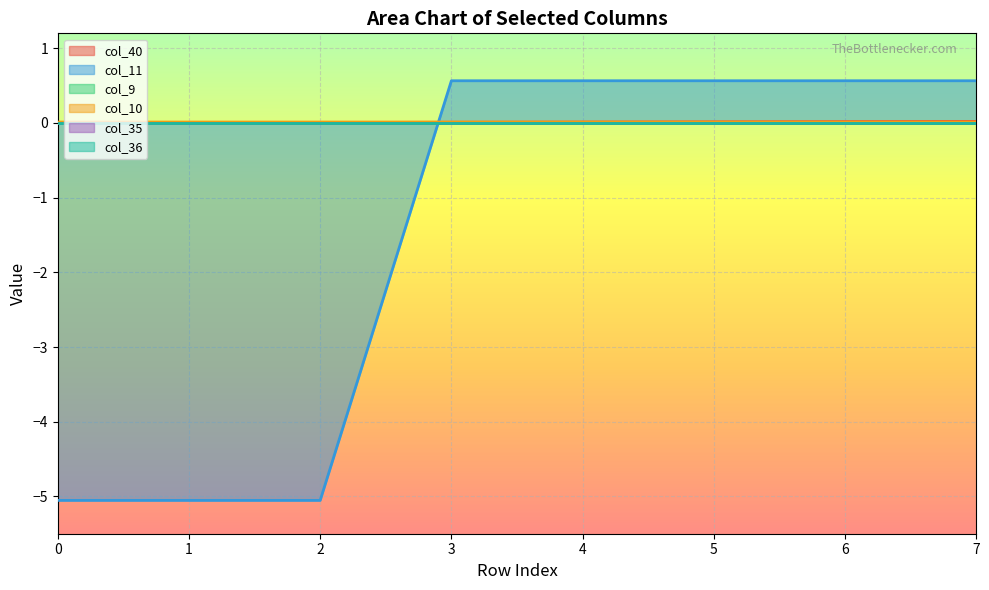

The col_11 series shows 0.6 at 5. True or false?

True